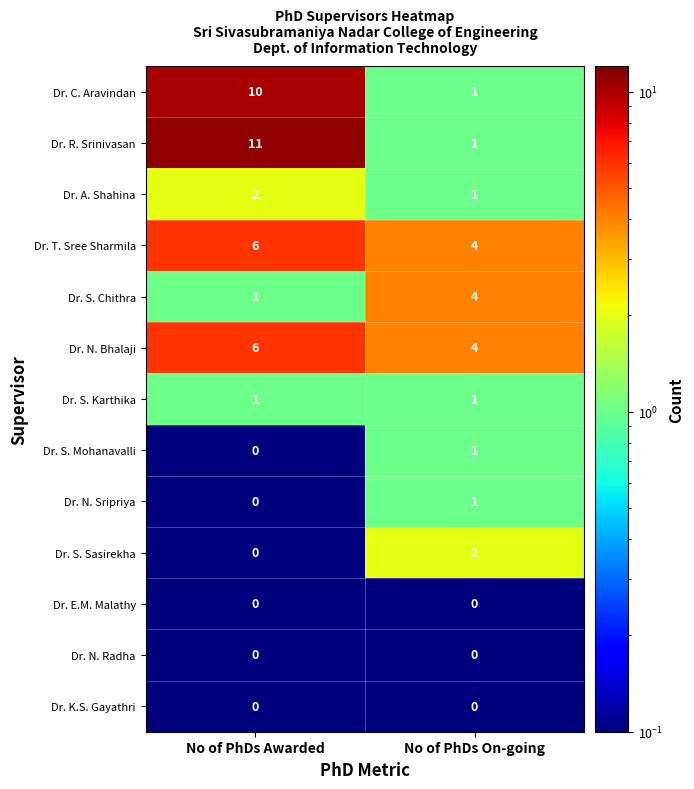

What is the average value of the Dr. R. Srinivasan series?

6